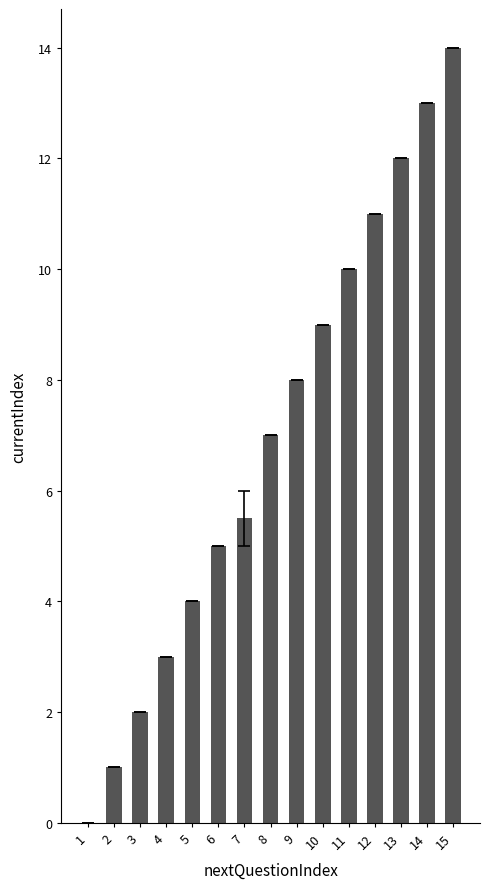

True or false: the data shows 14.0 at 15.

True